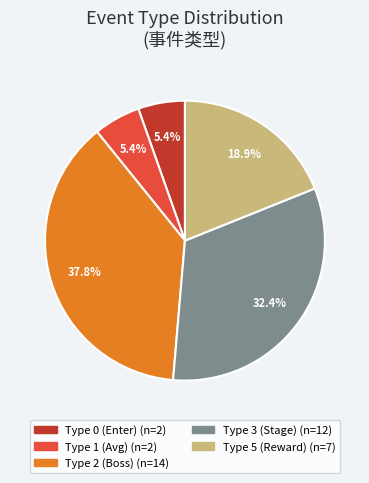

Is there any slice that represents more than half of the pie?

No